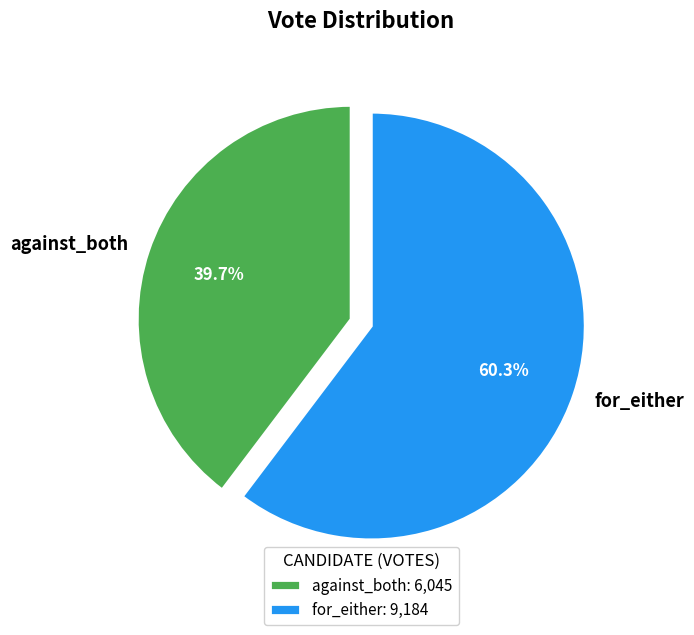

To the nearest percent, what is the difference between the for_either and against_both slice percentages?

21%